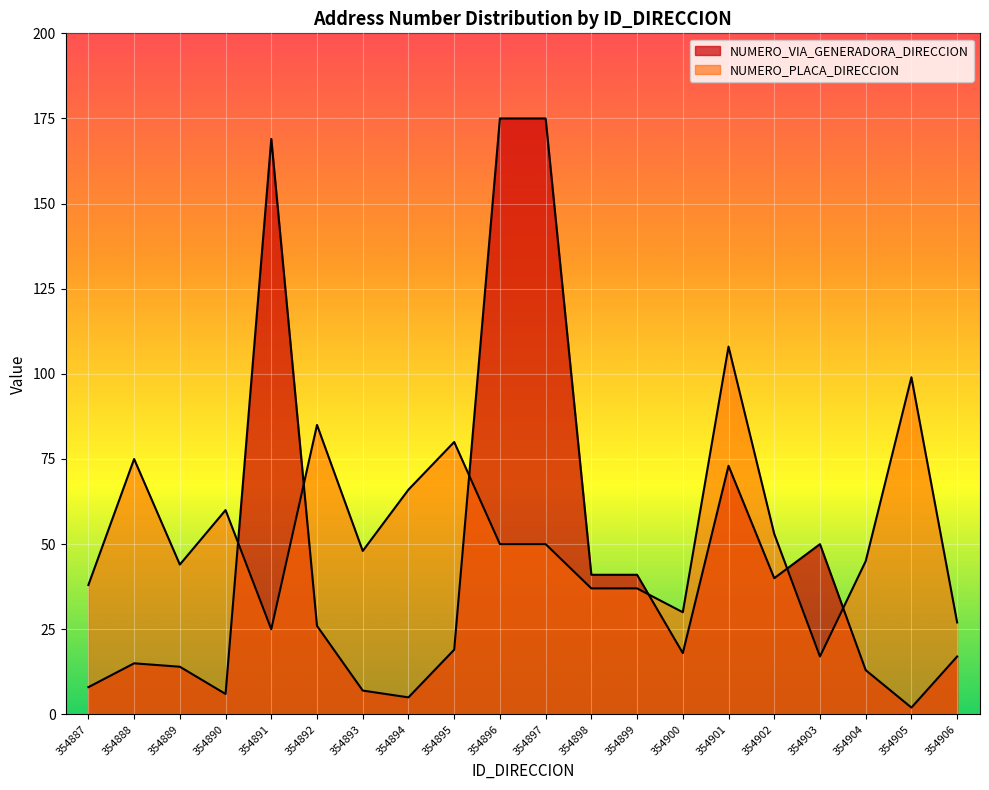

True or false: NUMERO_PLACA_DIRECCION has a value of 18 at 354899.

False